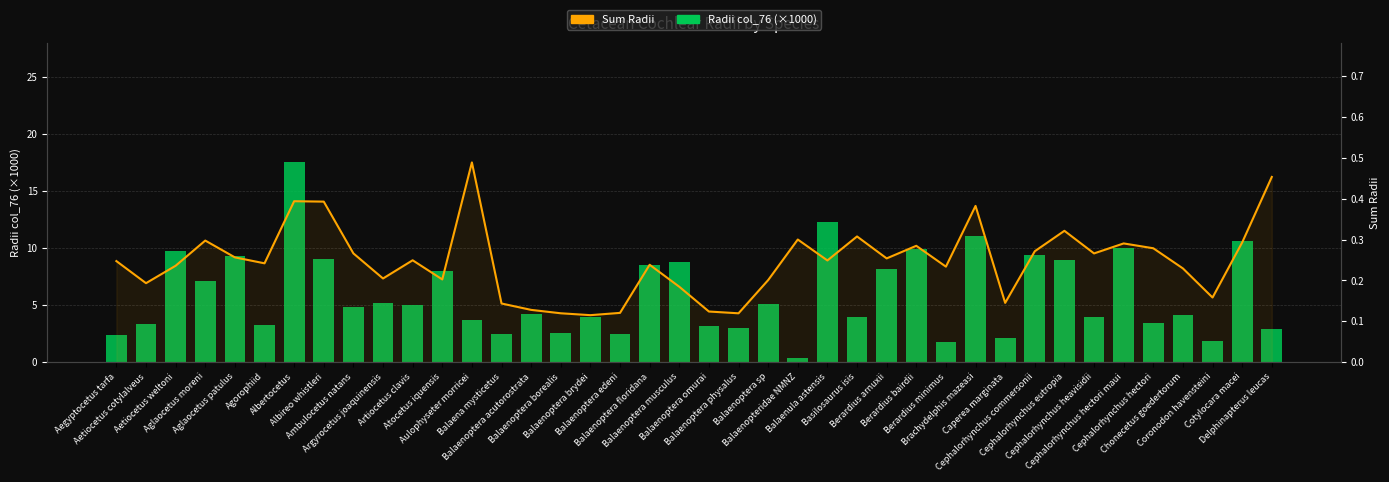

List the series in order of their overall mean, highest first.

Radii col_76 (×1000), Sum Radii